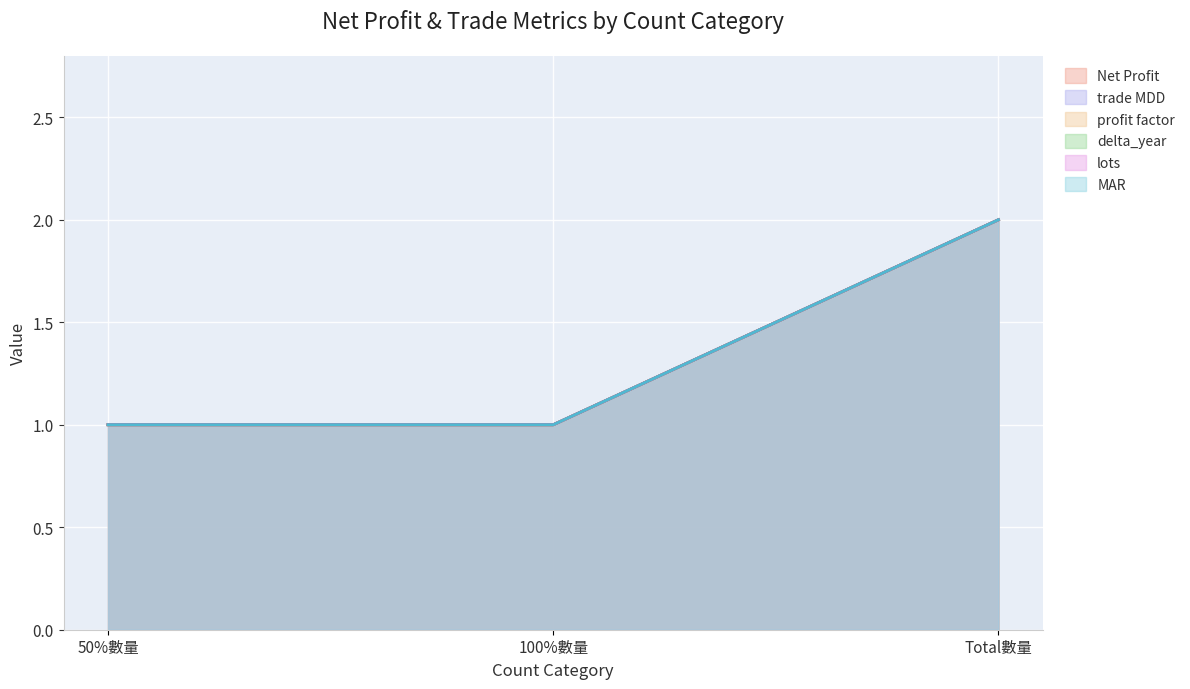

What value does the trade MDD series have at 50%數量?

1